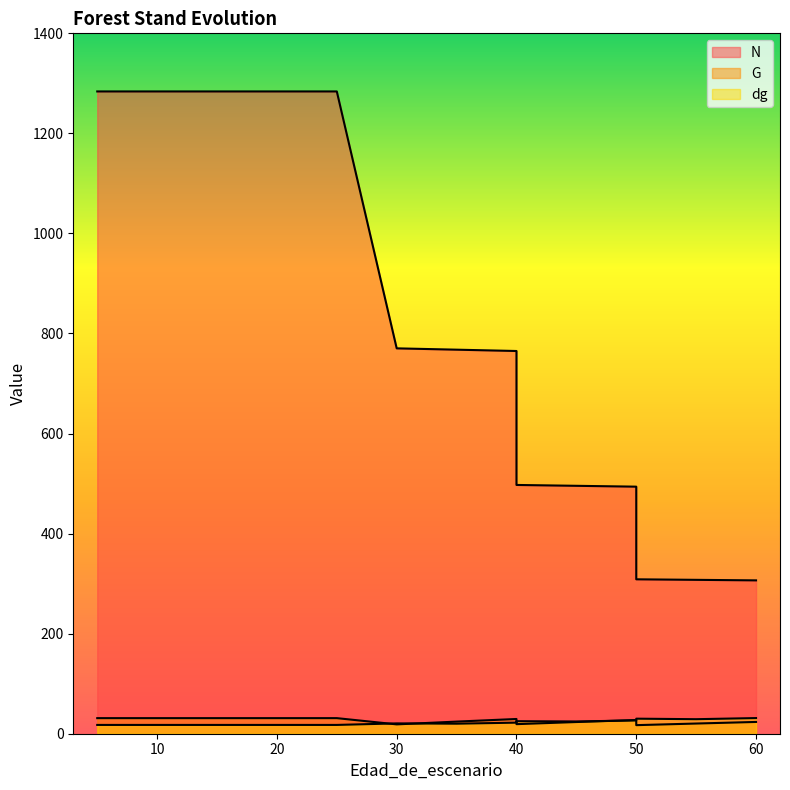

True or false: dg and N cross at least once.

False